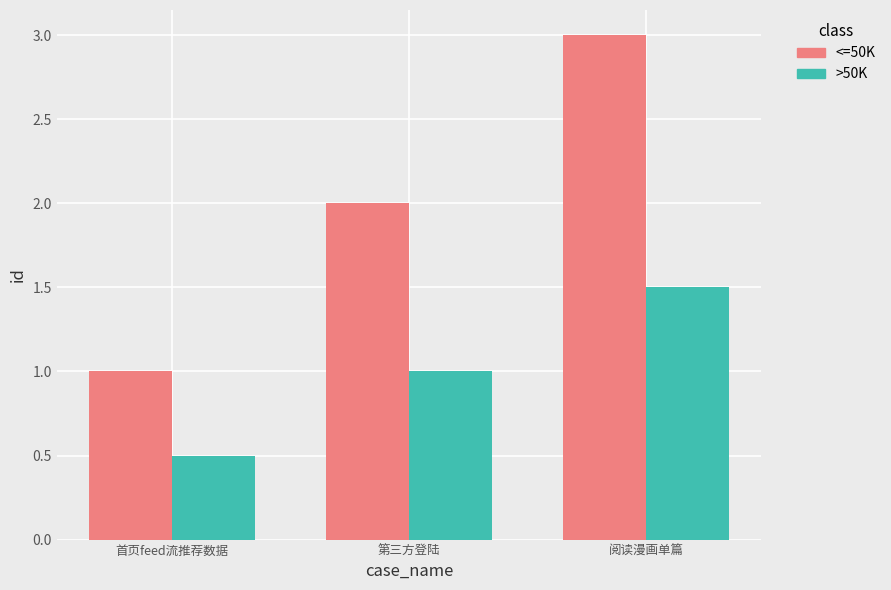

How many categories are shown in the chart?

3